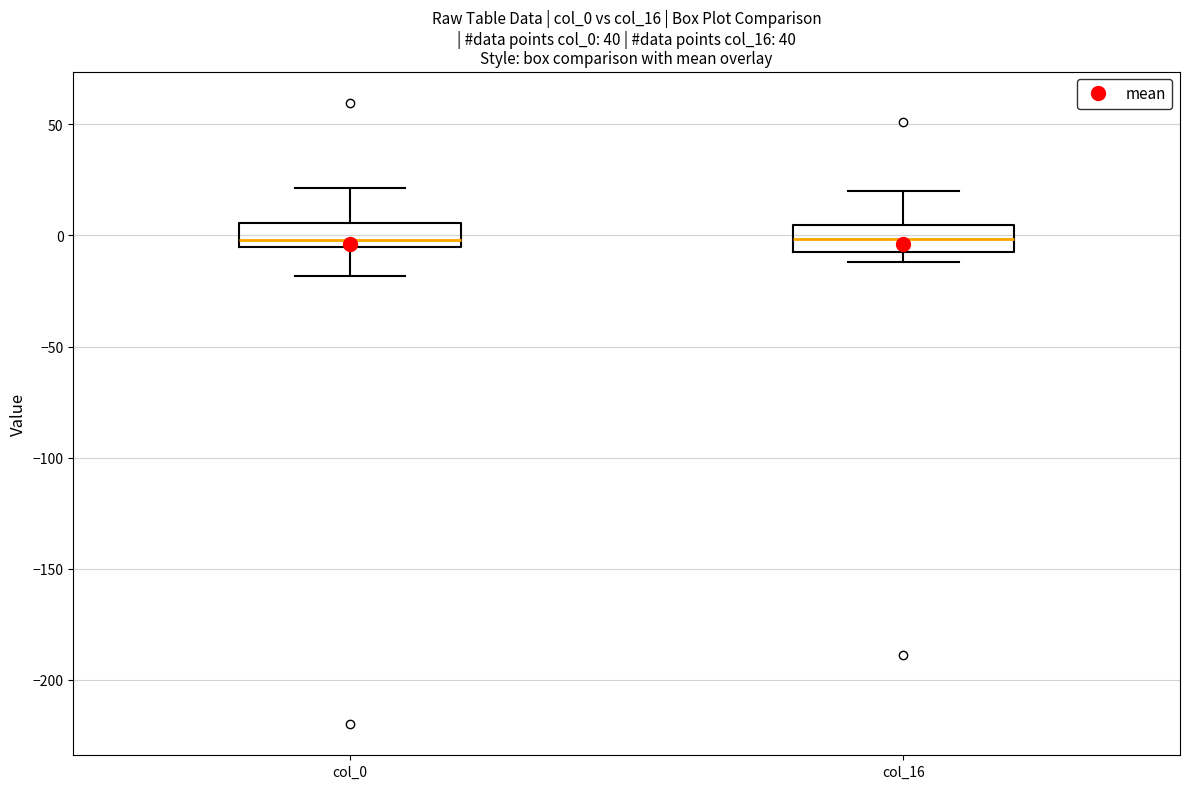

Where does the upper whisker of the box for col_0 end on the y-axis? The values are not printed on the chart, so give them approximately, as read against the axis.

20